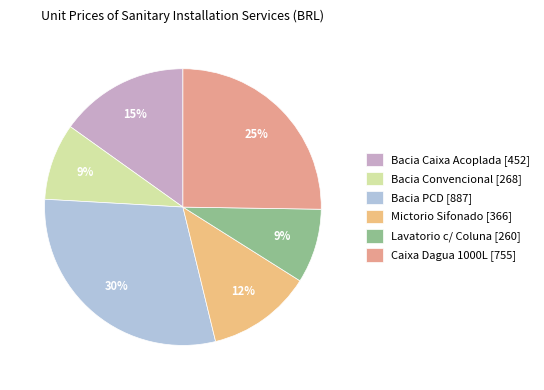

Count the number of slices in the pie.

6